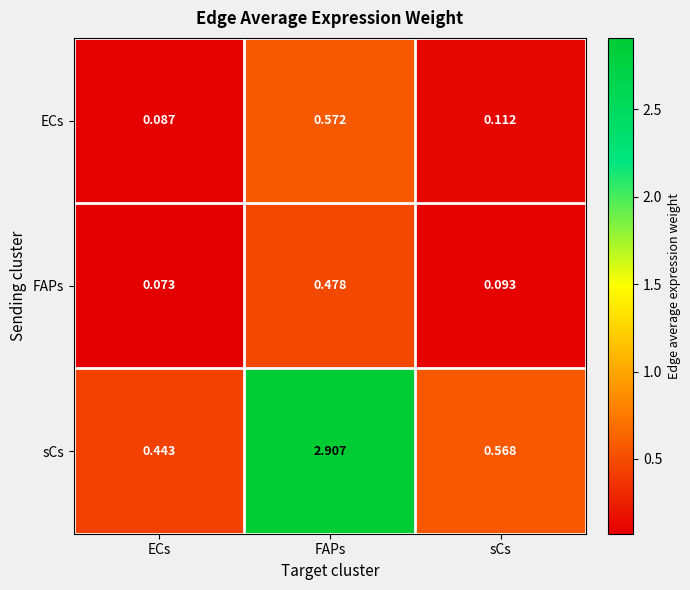

What is the spread (max minus min) of values at FAPs?

2.4